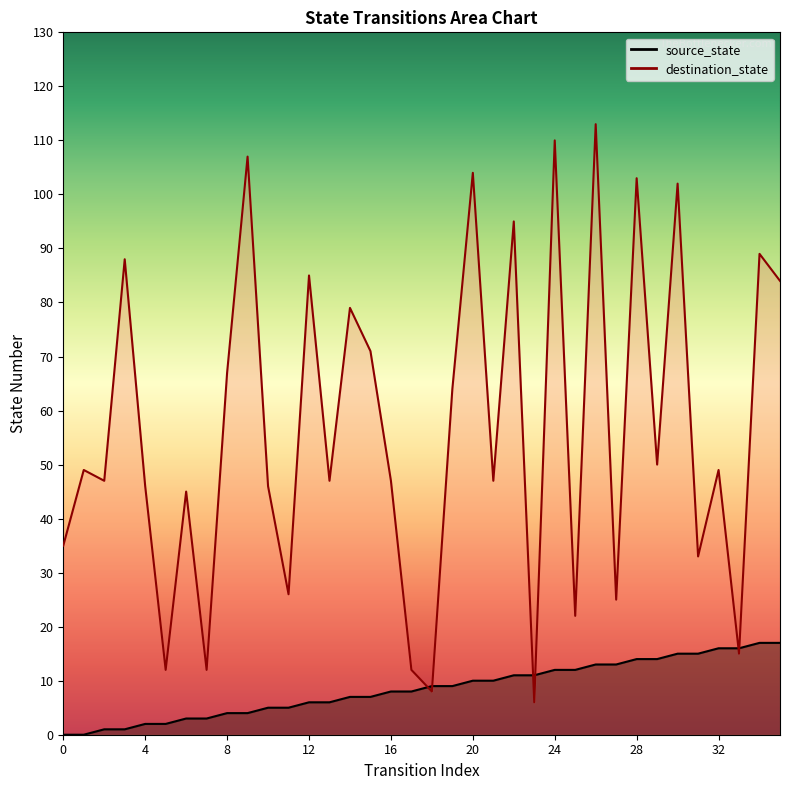

What is the value of the destination_state point at the 5th from the left?

46